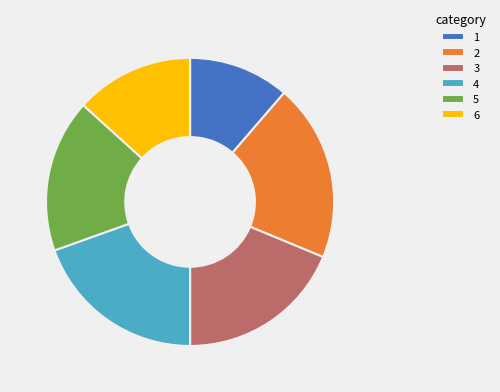

Does any single category account for the majority?

No